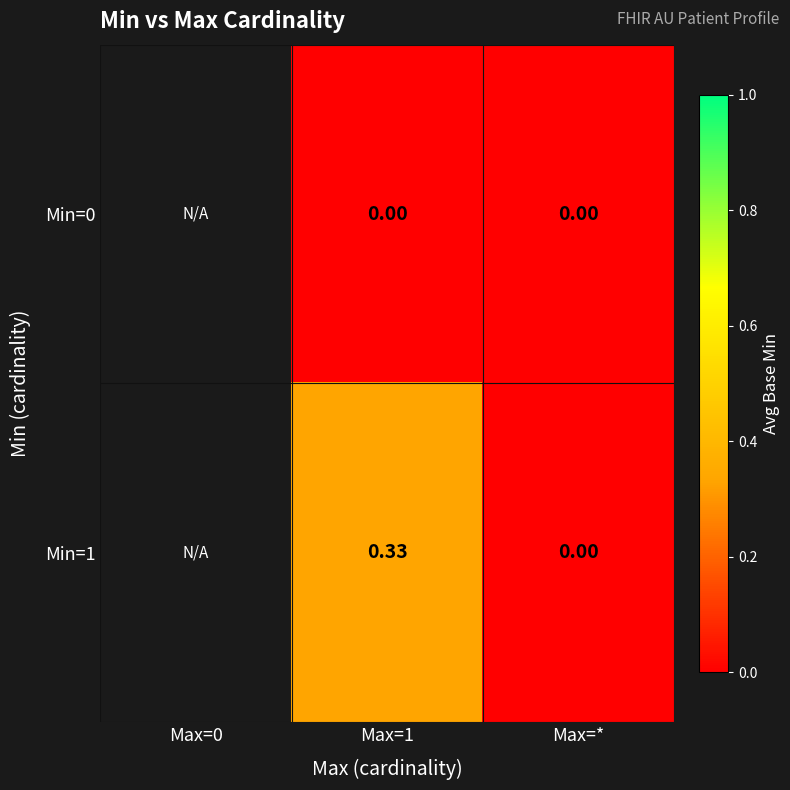

Between Max=0 and Max=*, which is larger?

Max=*